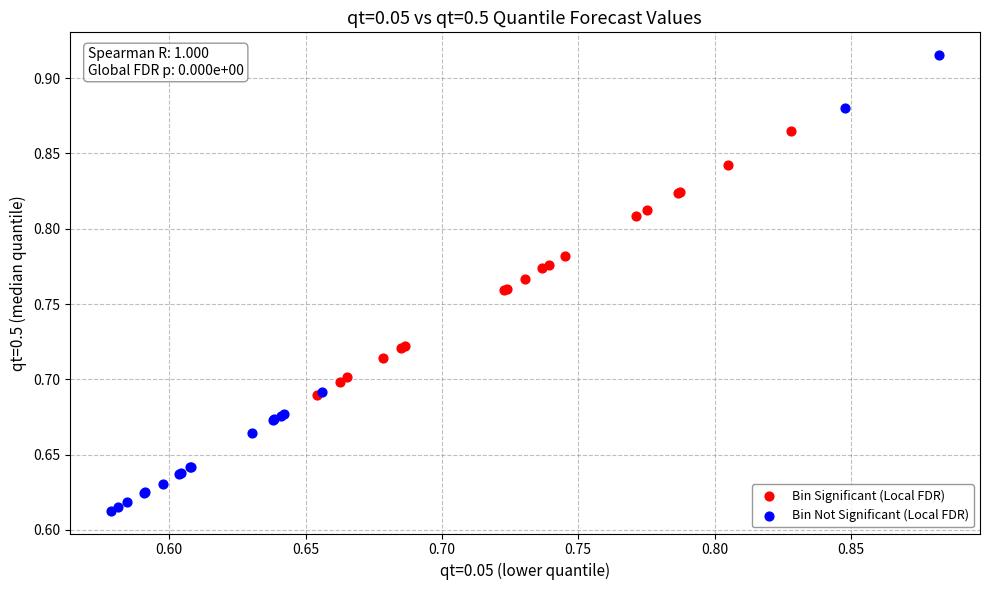

Which series reaches the minimum Y coordinate?

Bin Not Significant (Local FDR)